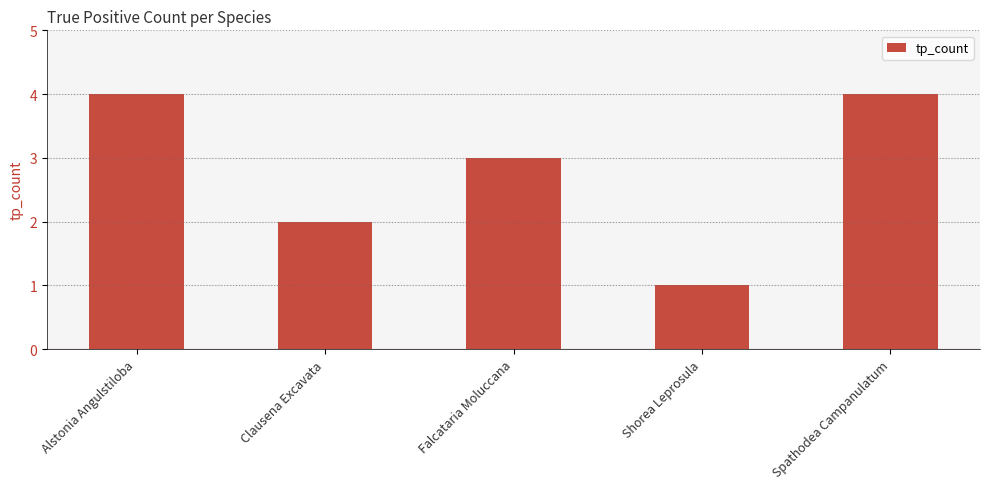

Reading right to left, list all the values displayed in this chart.

4	1	3	2	4